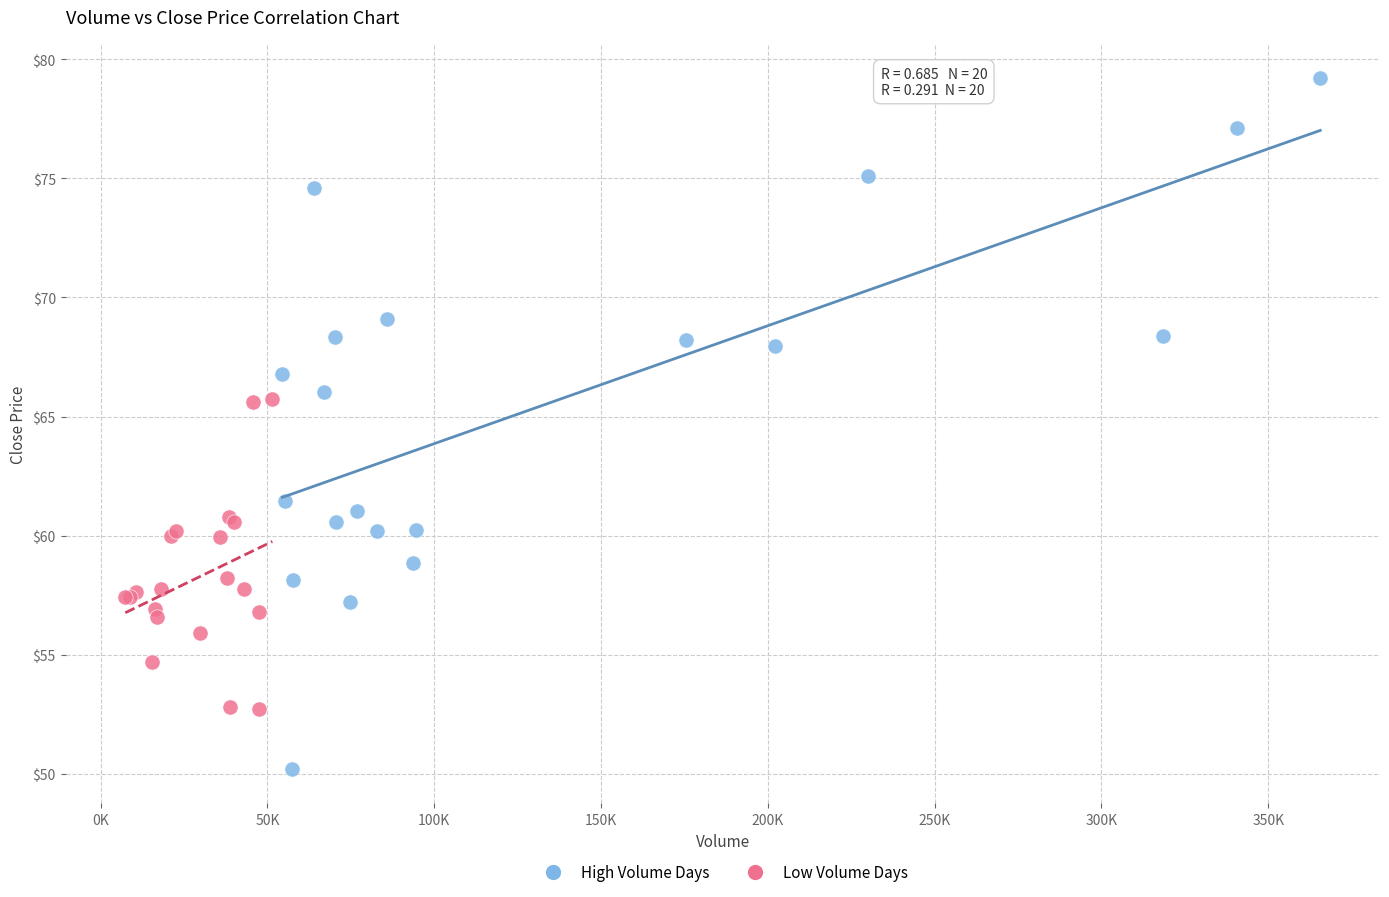

Which series reaches the maximum Y coordinate?

High Volume Days